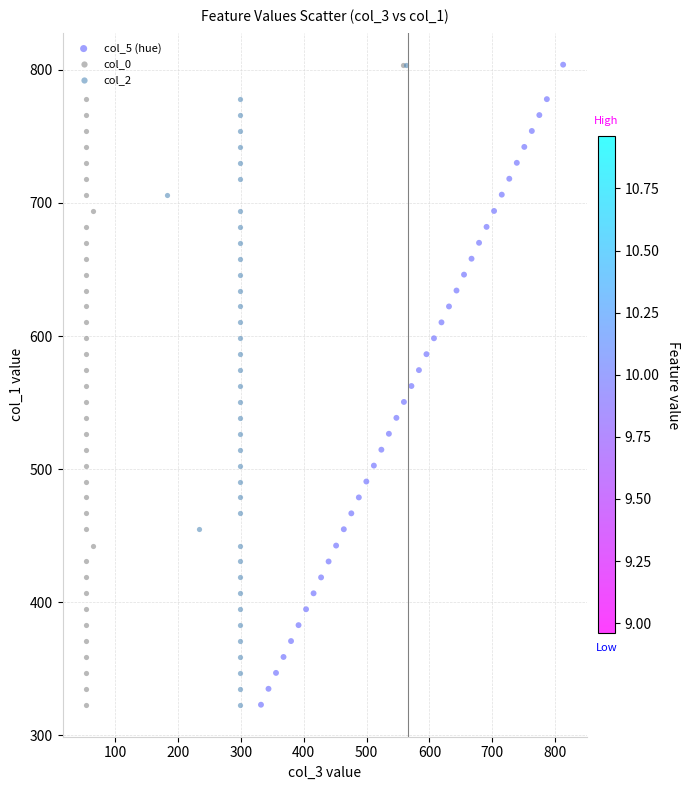

What are all the series names shown in the legend?

col_5 (hue), col_0, col_2